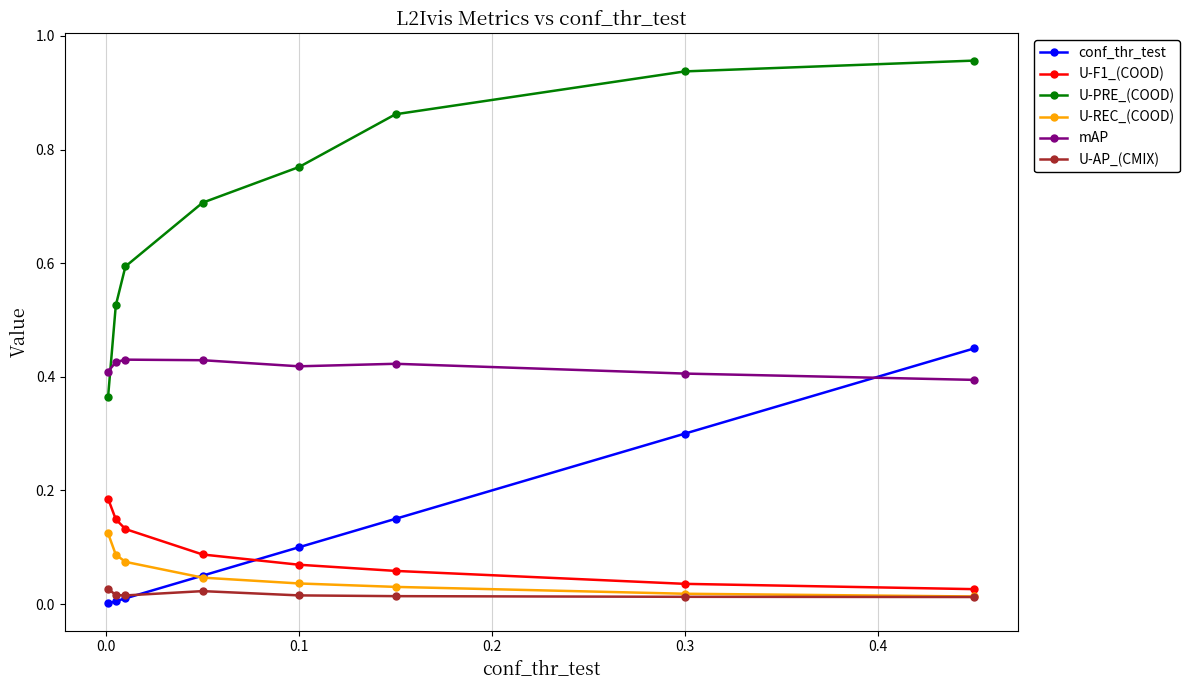

Which series has the widest spread of values?

U-PRE_(COOD)